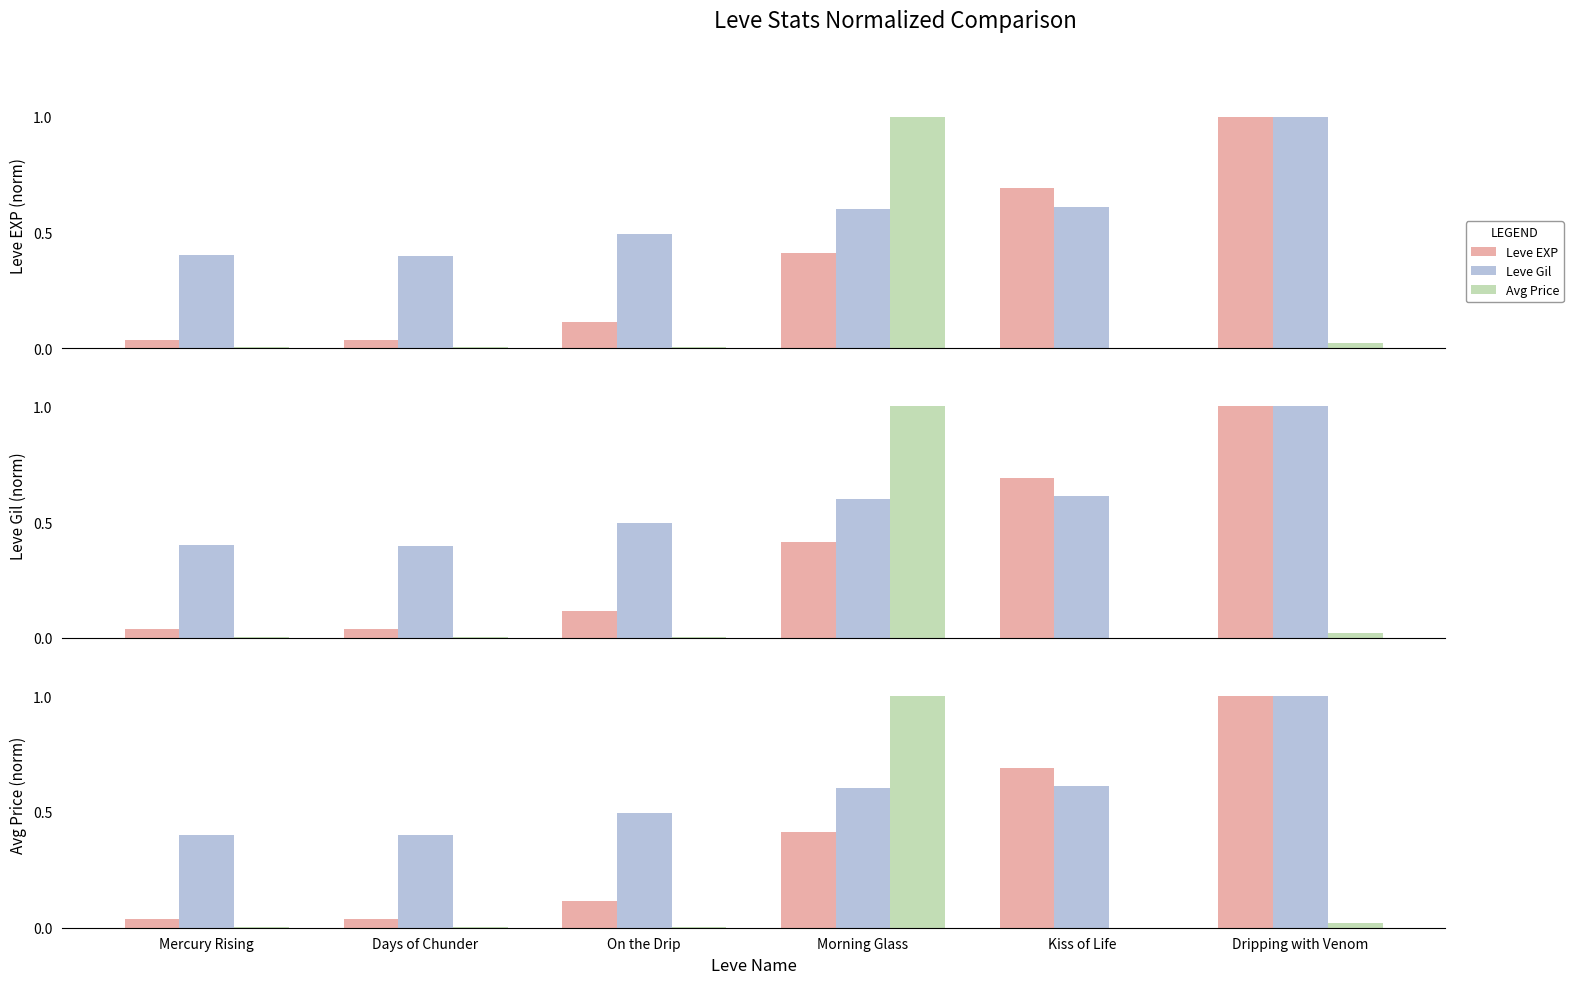

Which has a higher value, Kiss of Life or On the Drip?

Kiss of Life